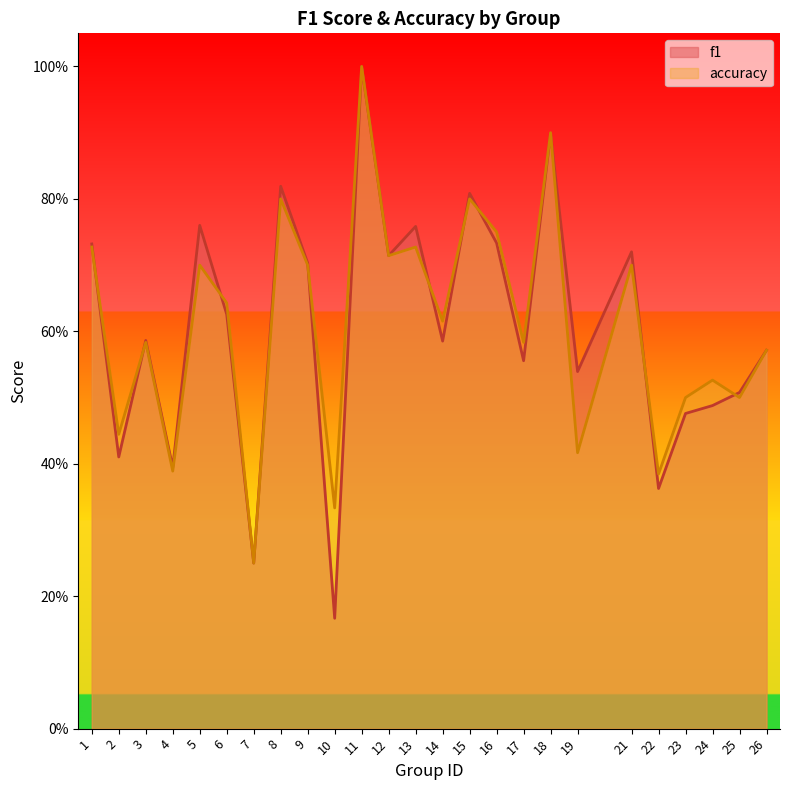

How many intersections are there between f1 and accuracy?

10